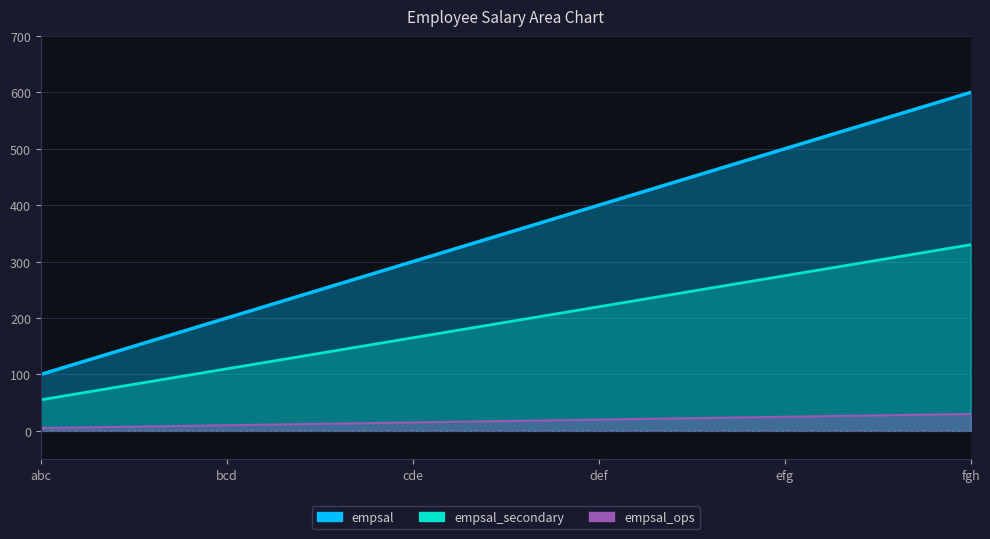

List the labels in order of value, smallest first.

abc, bcd, cde, def, efg, fgh